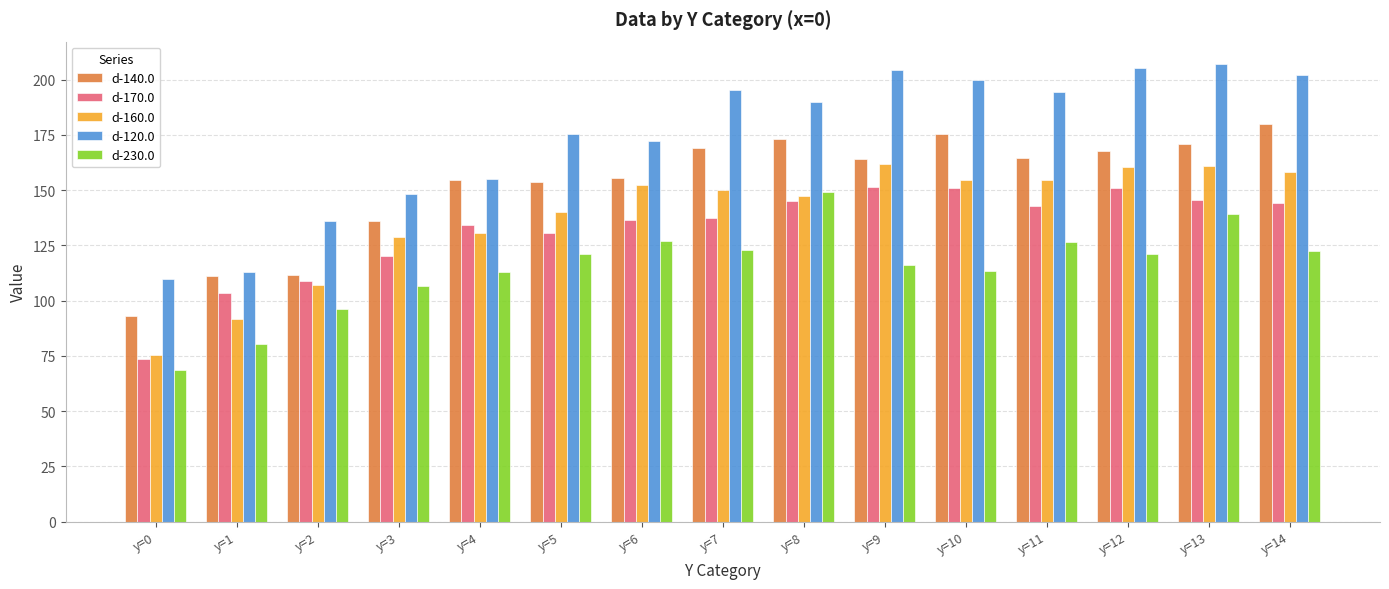

Are the bars grouped side by side (vs. stacked)?

Yes